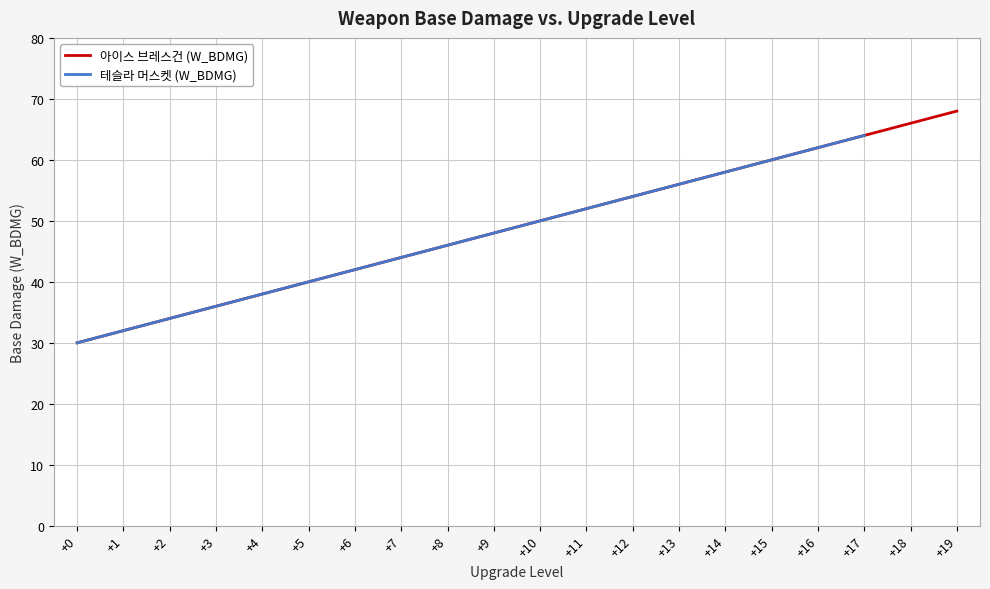

What is the average value?

49